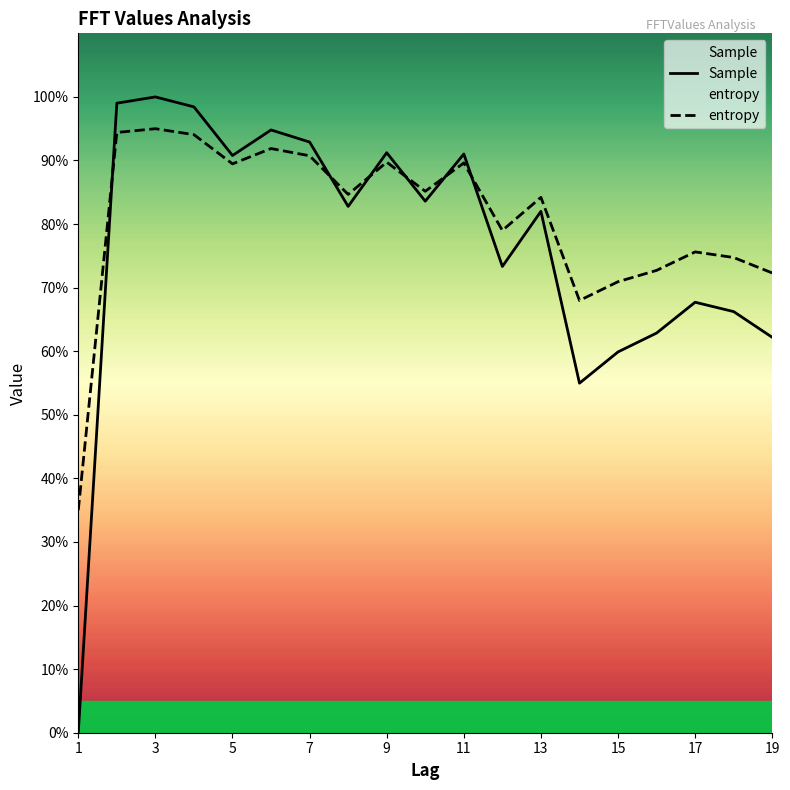

What are all the series names shown in the legend?

Sample, entropy